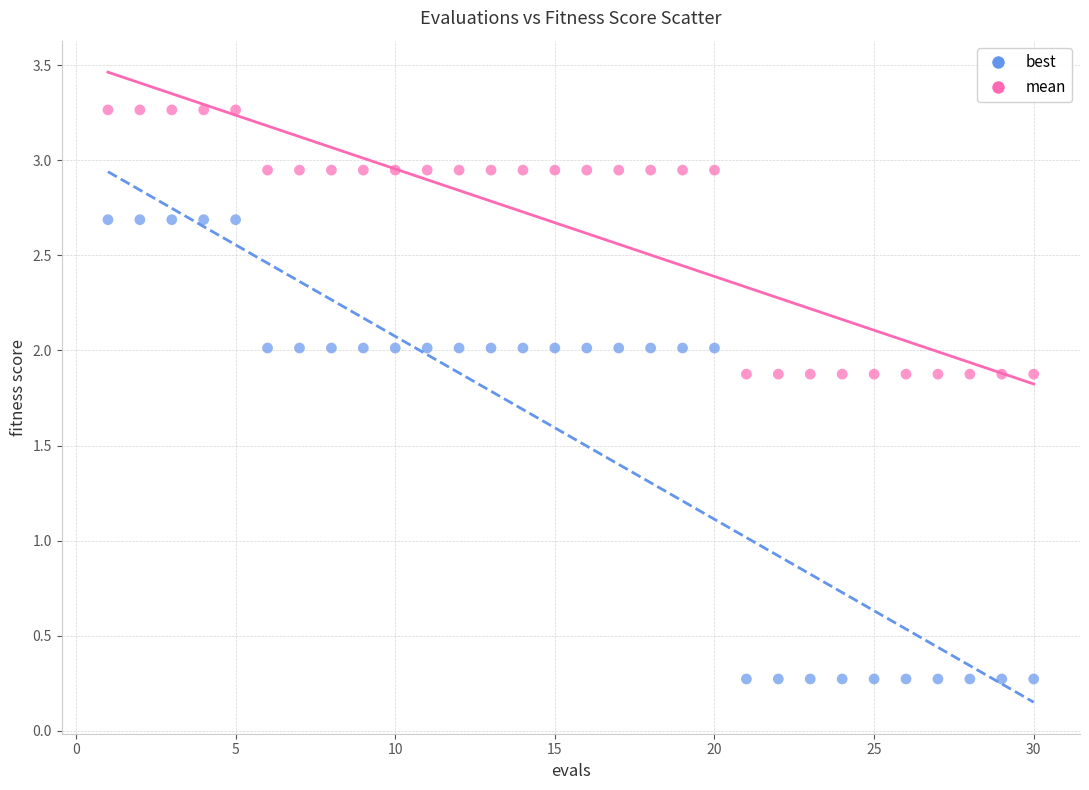

Which series contains the highest Y value?

mean